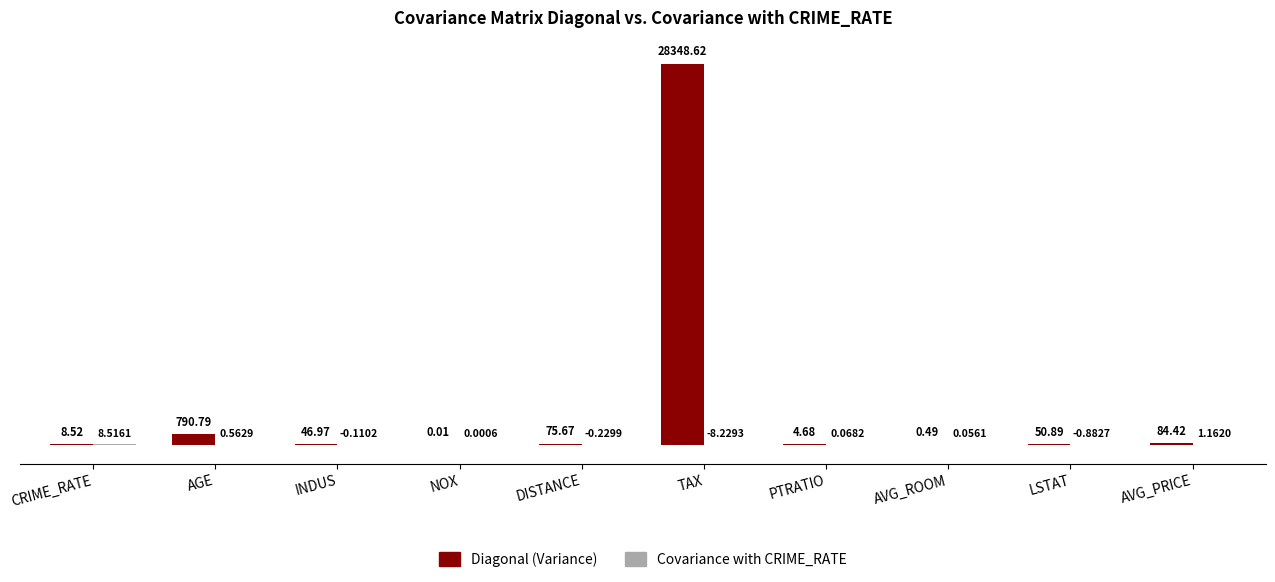

Where does the Diagonal (Variance) series first go above 50?

AGE